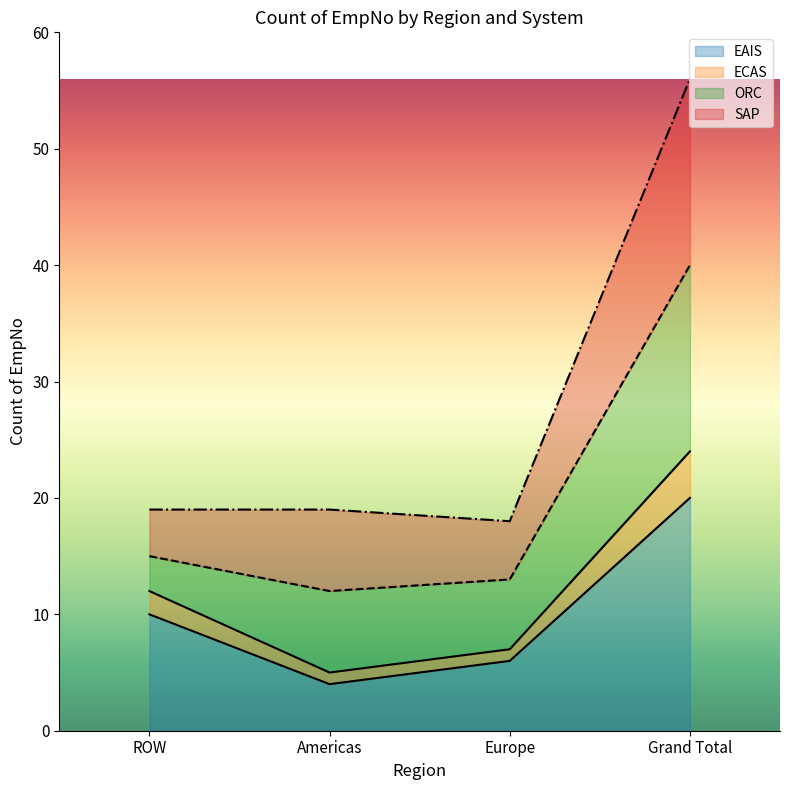

How many data points in EAIS are above 10?

1